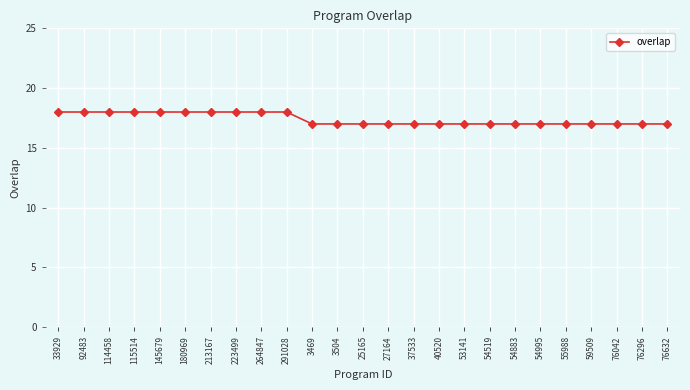

Reading left to right, what are all the values shown in this chart?

18	18	18	18	18	18	18	18	18	18	17	17	17	17	17	17	17	17	17	17	17	17	17	17	17